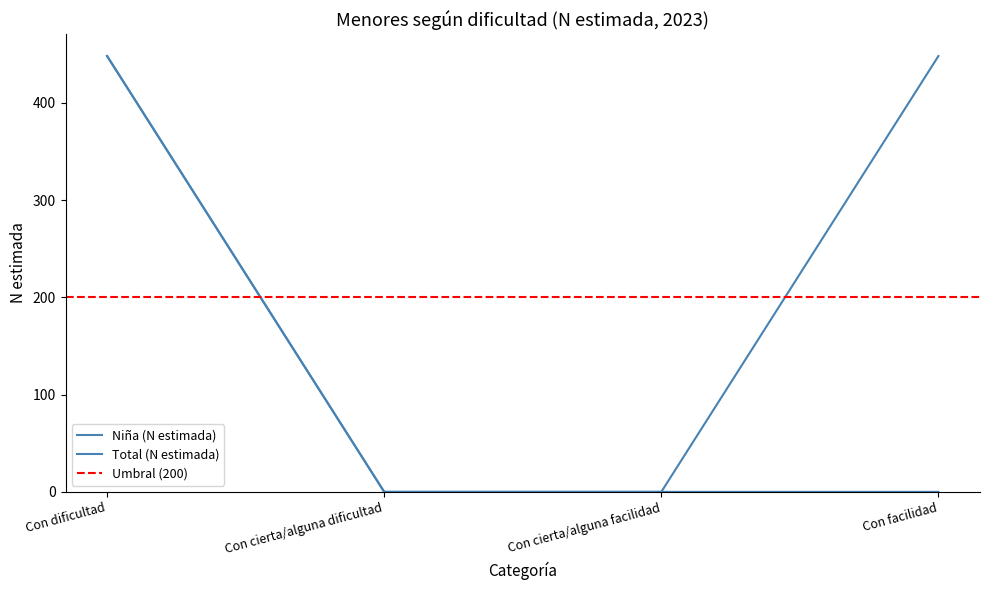

True or false: Total (N estimada) and Niña (N estimada) cross at least once.

False